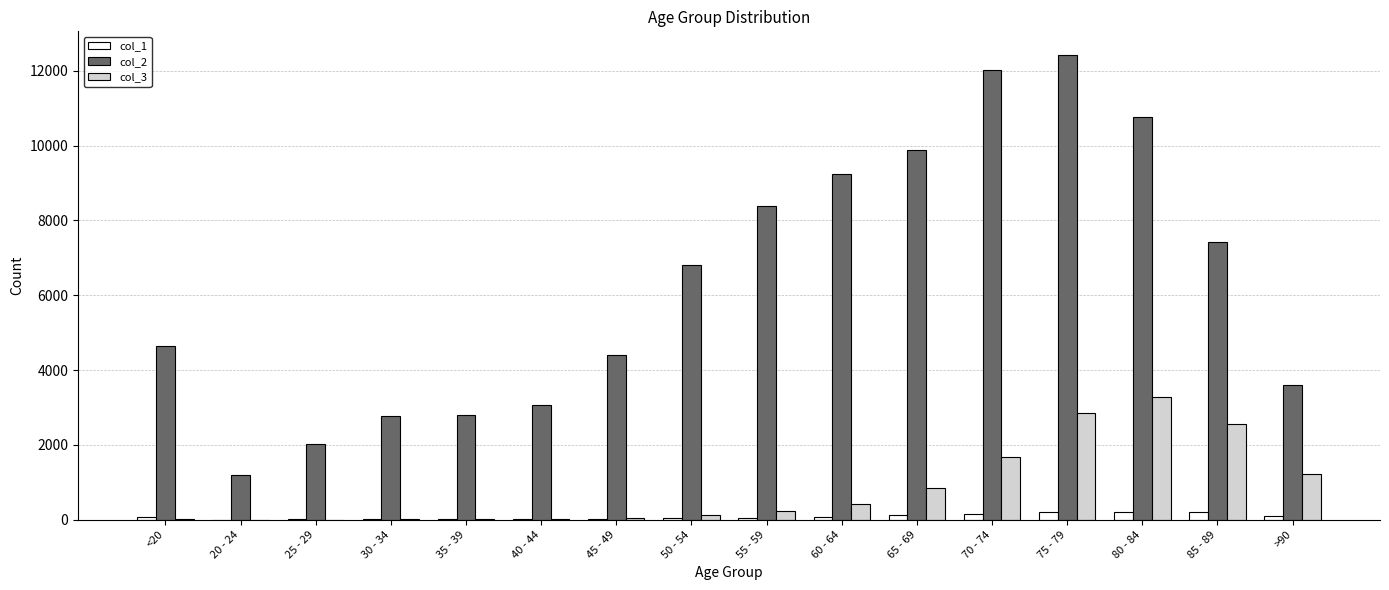

Which category has the highest value across all series?

75 - 79